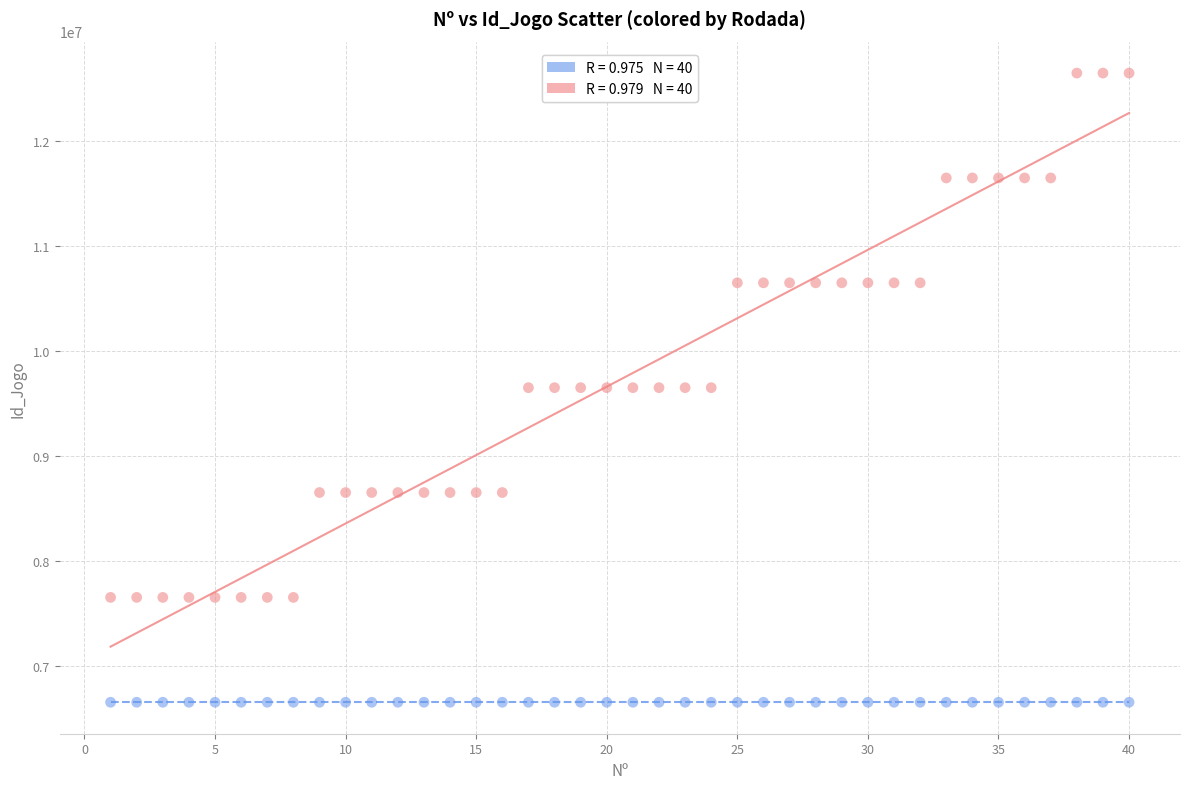

Across all data points, what is the range of Y values (max minus min)?

5999991